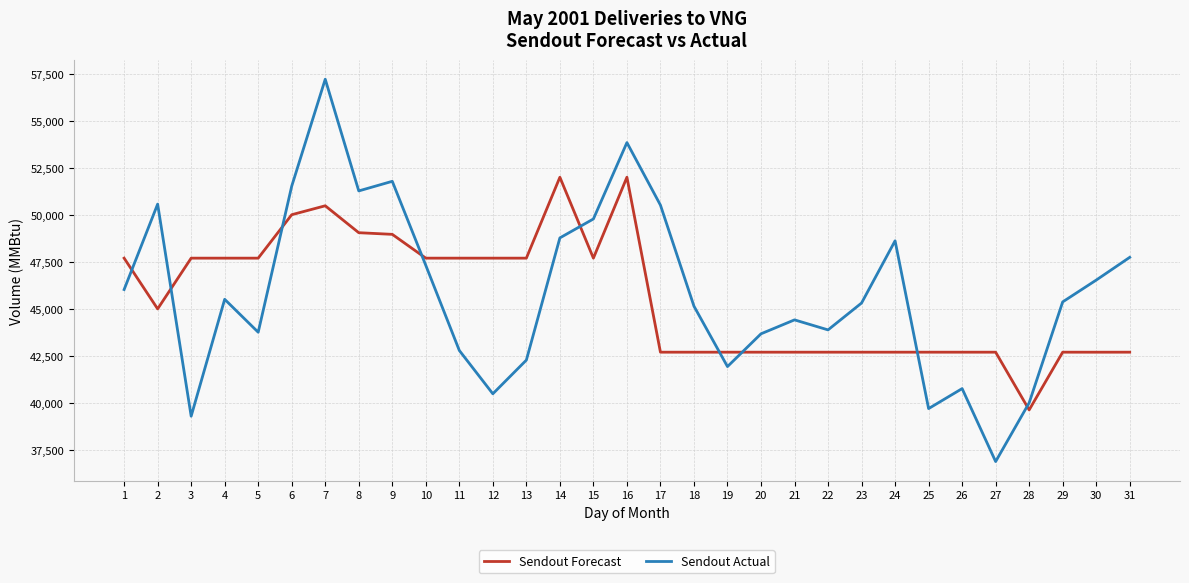

At which label does Sendout Actual first exceed 45372?

1